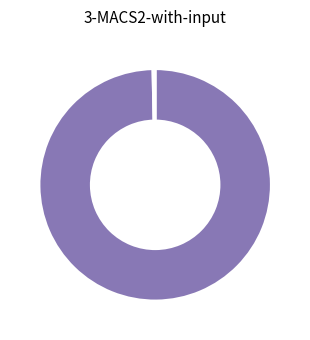

Is there any slice that represents more than half of the pie?

Yes